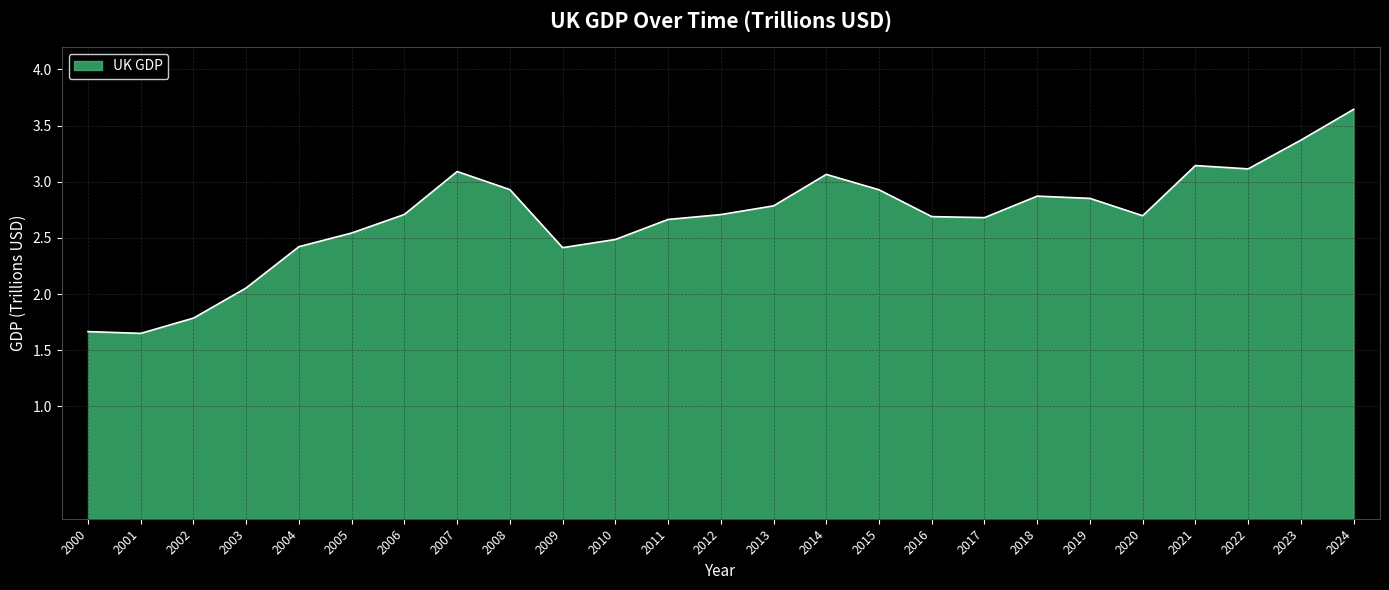

Where does the data first go above 2?

2003